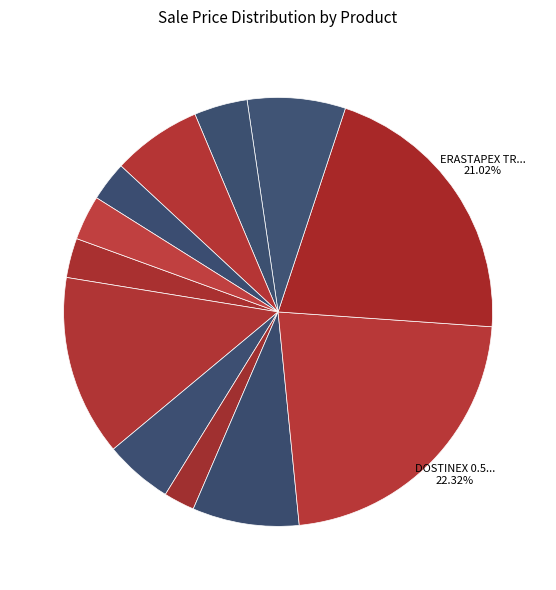

Which category has the biggest portion of the pie?

DOSTINEX 0.5 MG 2 TABS.